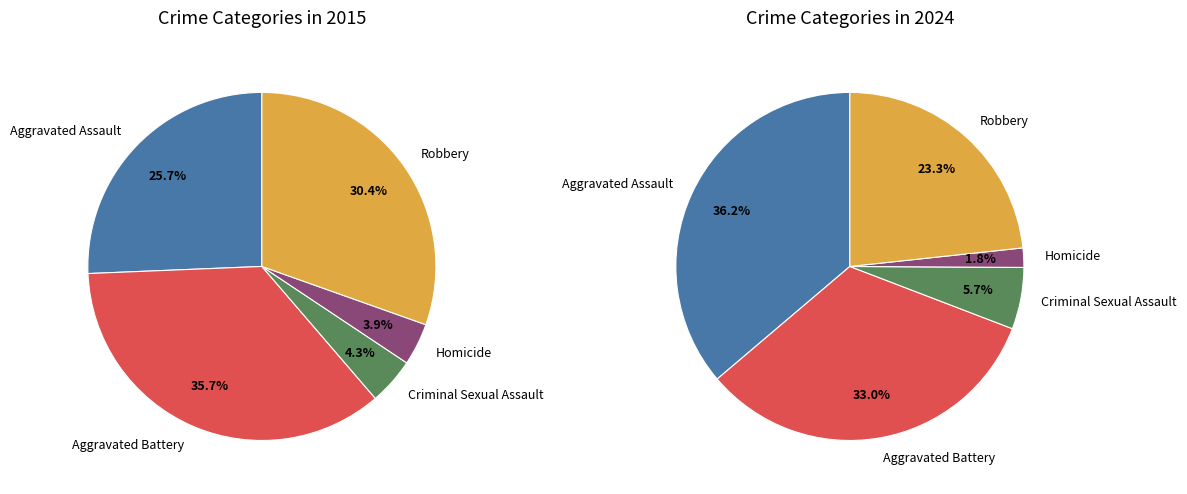

Rank the series by their maximum value, from highest to lowest.

2024, 2015